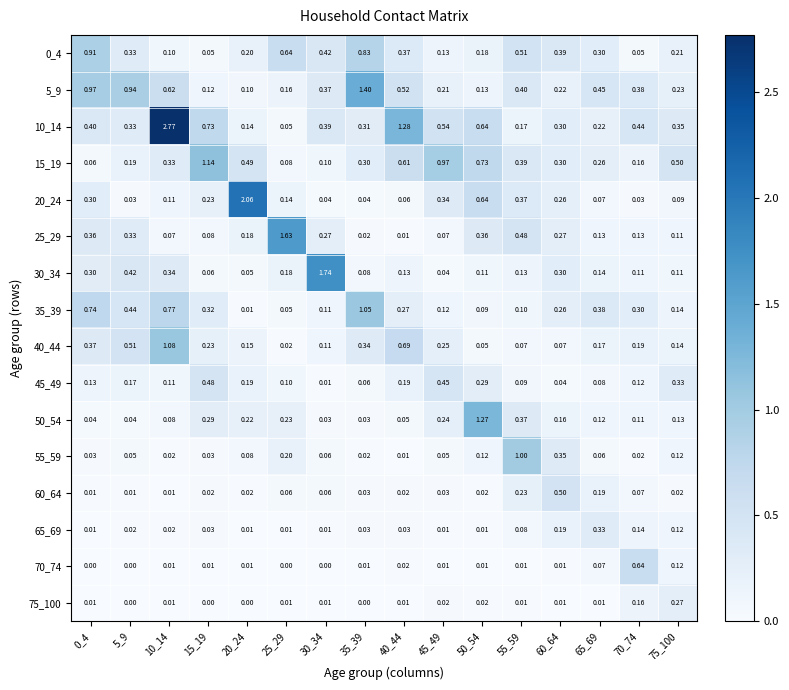

Which series changed the most between 15_19 and 20_24?

20_24